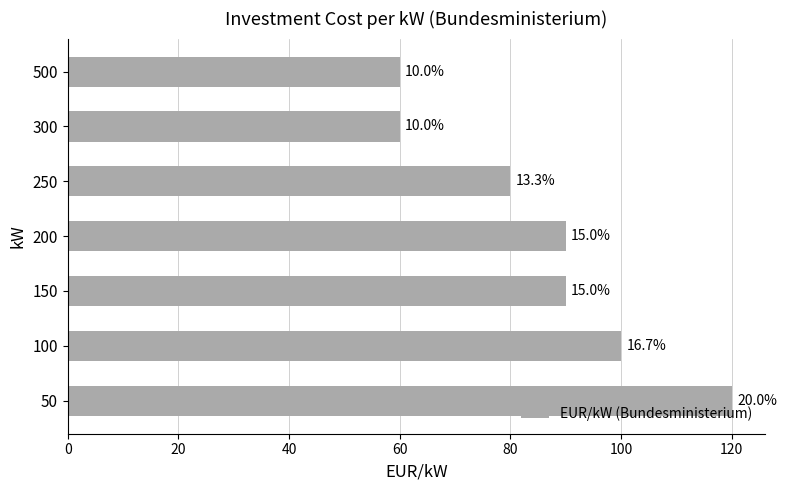

Are the bars horizontal?

Yes